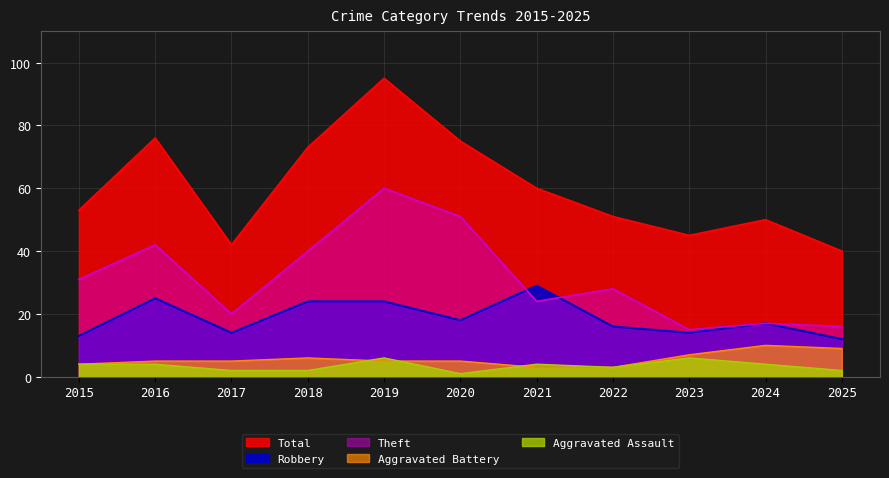

At which category is the sum across all series the highest?

2019